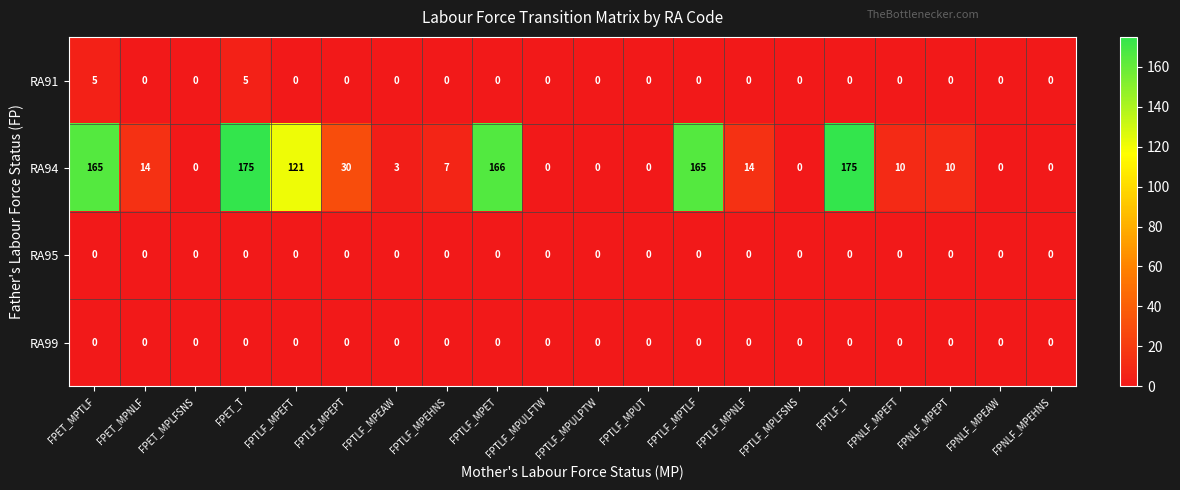

How many categories are shown in the chart?

20